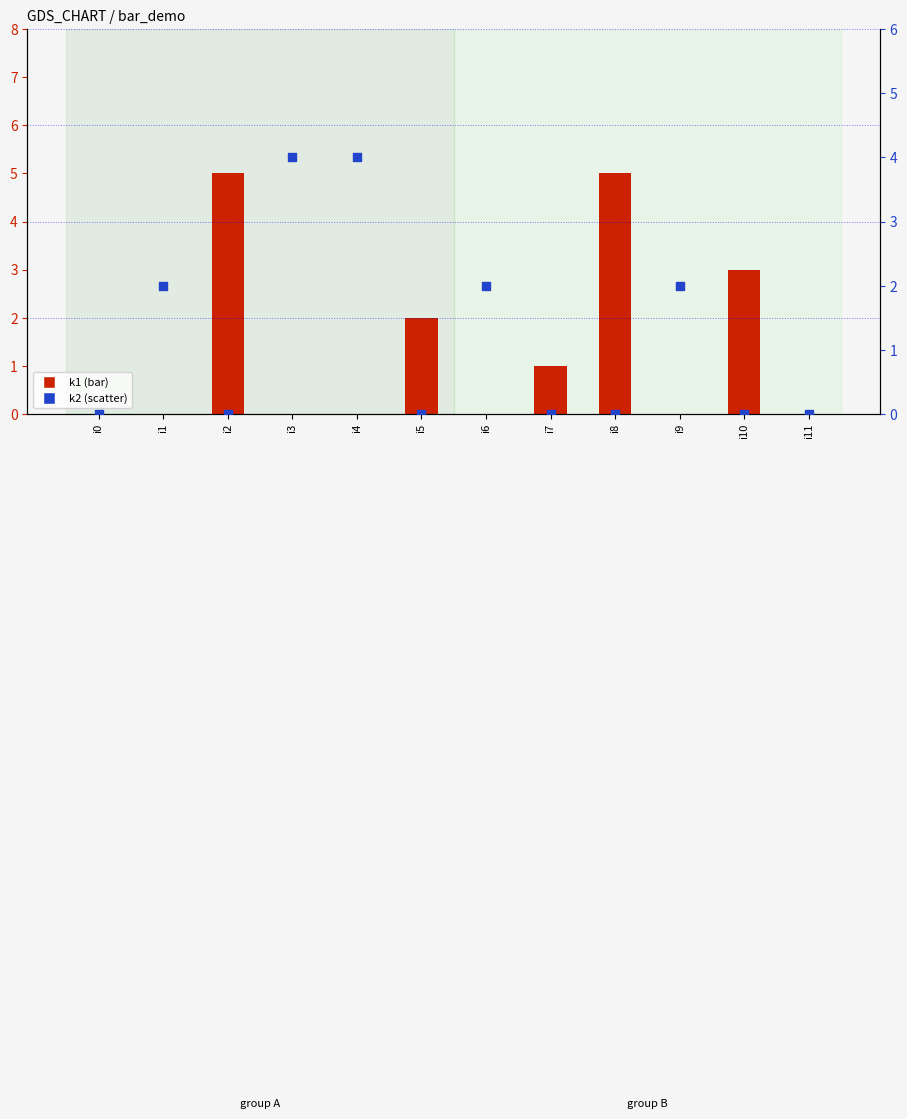

Is the value of k2 at i4 greater than the value of k1 at i8?

No